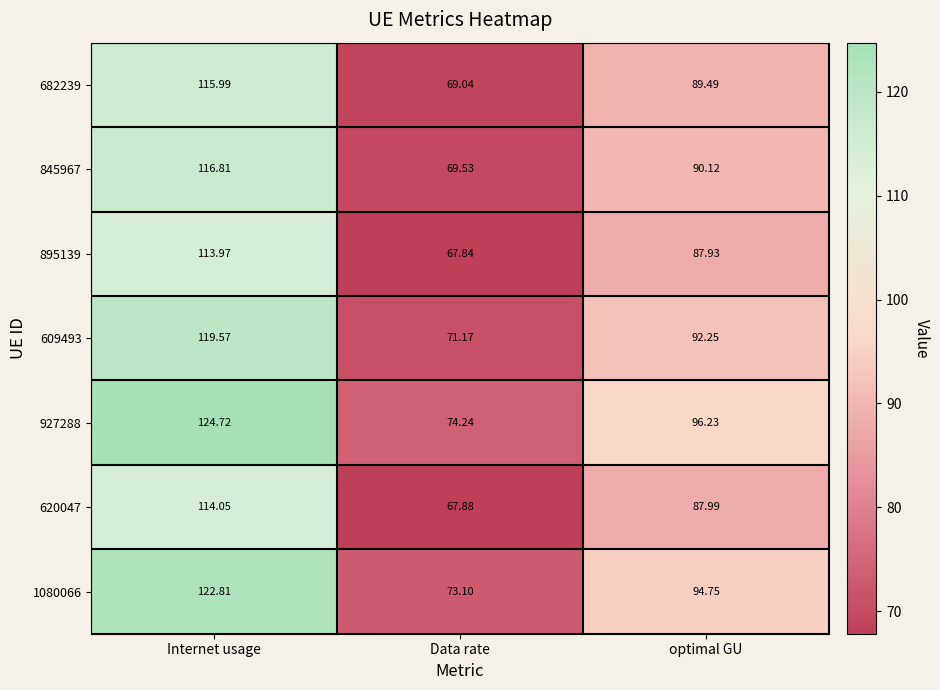

At which label does 927288 reach its minimum?

Data rate